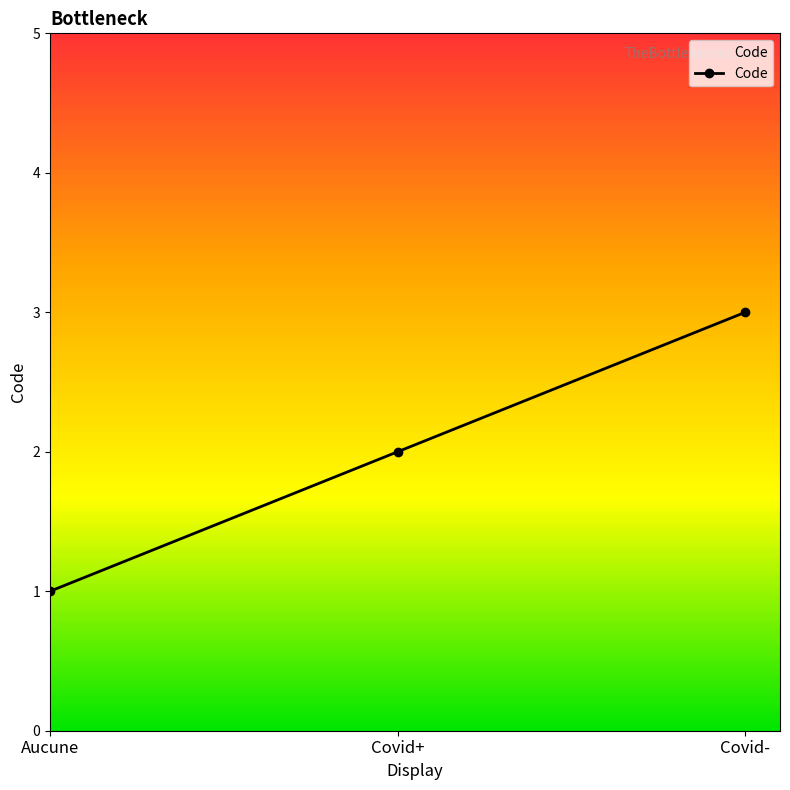

Count the number of data series in this chart.

1